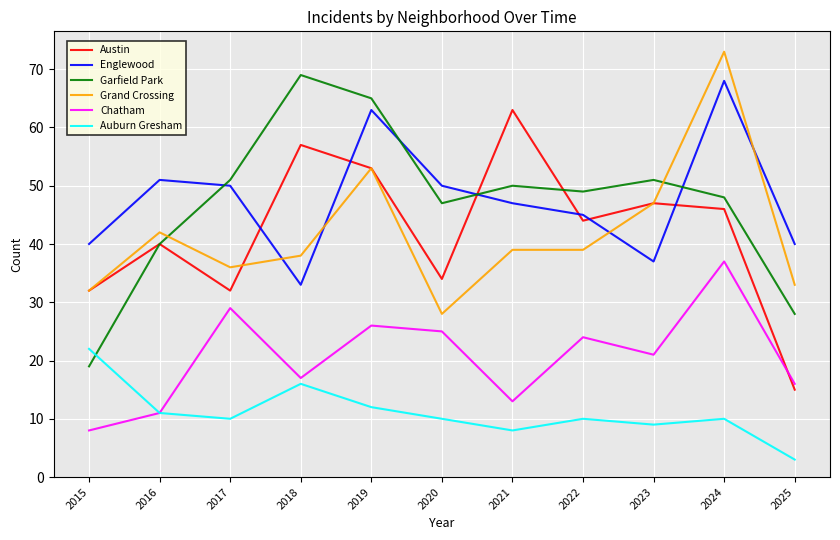

The value of Auburn Gresham at 2017 is 10. True or false?

True